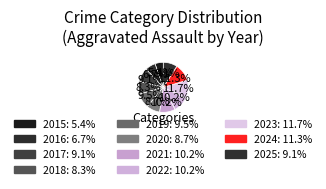

Is 2025 the majority of the pie?

No